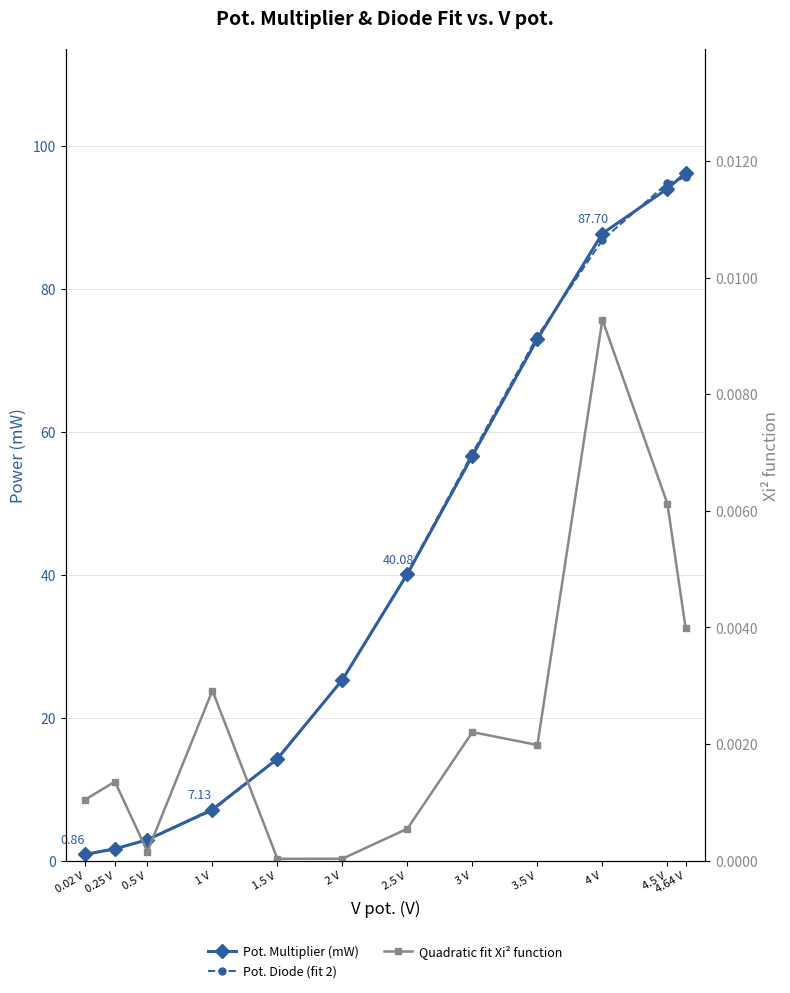

True or false: Quadratic fit Xi² function and Pot. Multiplier (mW) cross at least once.

False